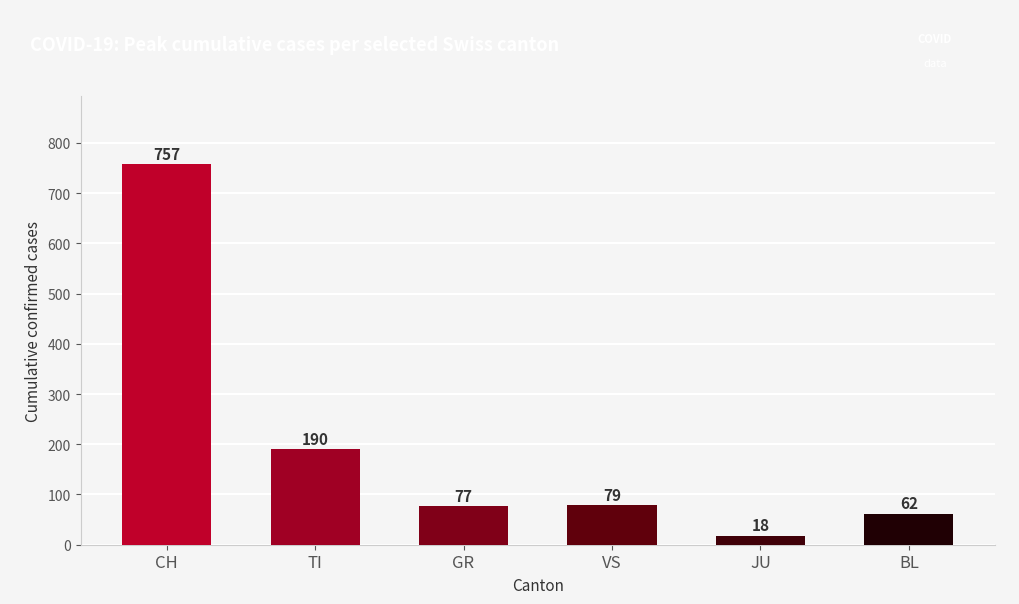

The chart shows a value of 79 at VS. True or false?

True